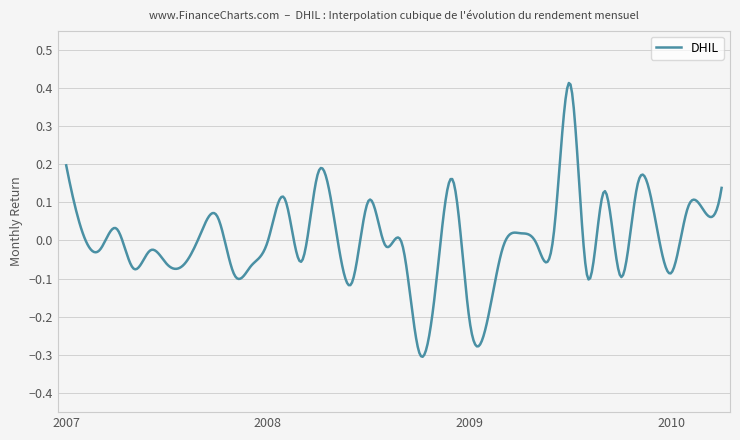

Reading right to left, what are all the values shown in this chart?

0.1	0.1	0.1	-0.1	0.1	0.1	-0.1	0.1	-0.1	0.4	0.0	-0.0	0.0	-0.0	-0.2	-0.2	0.2	-0.1	-0.3	-0.0	-0.0	0.1	-0.1	0.0	0.2	-0.1	0.1	-0.0	-0.1	-0.1	0.1	0.0	-0.1	-0.1	-0.0	-0.1	0.0	-0.0	0.0	0.2